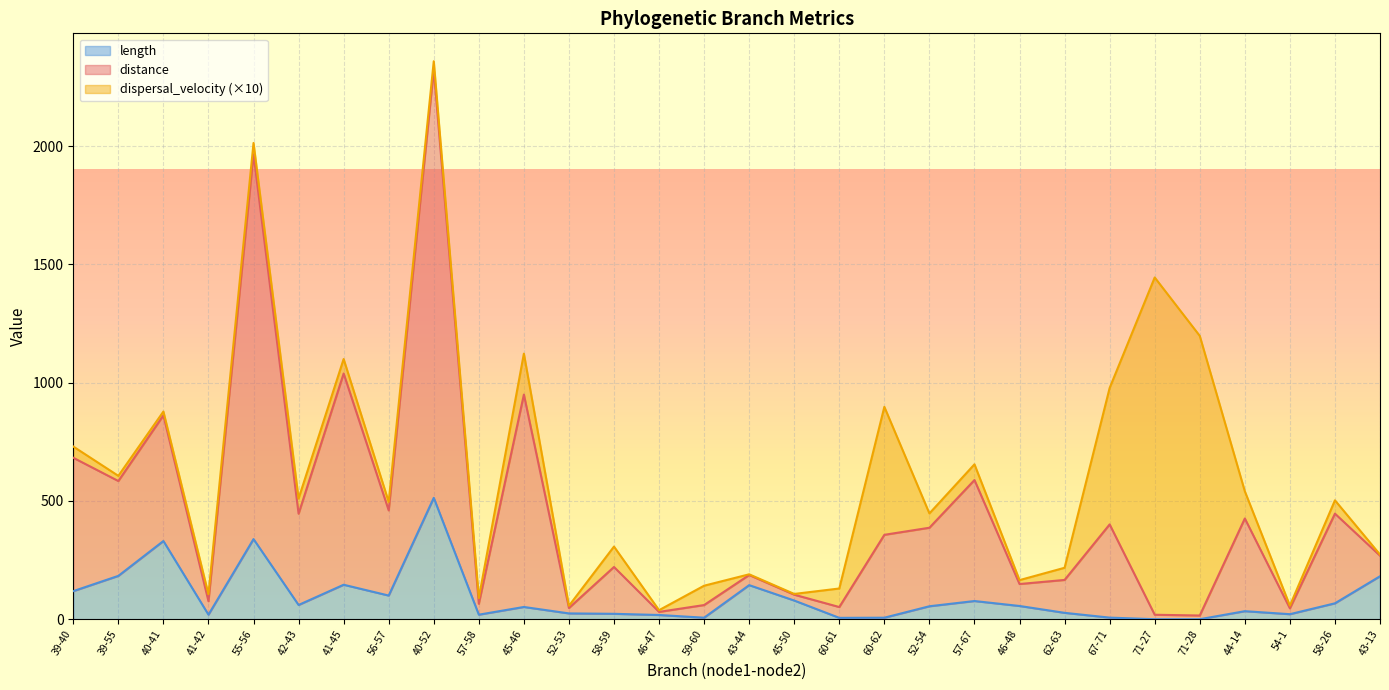

What is the difference between the maximum and minimum values in the distance series?

2308.2